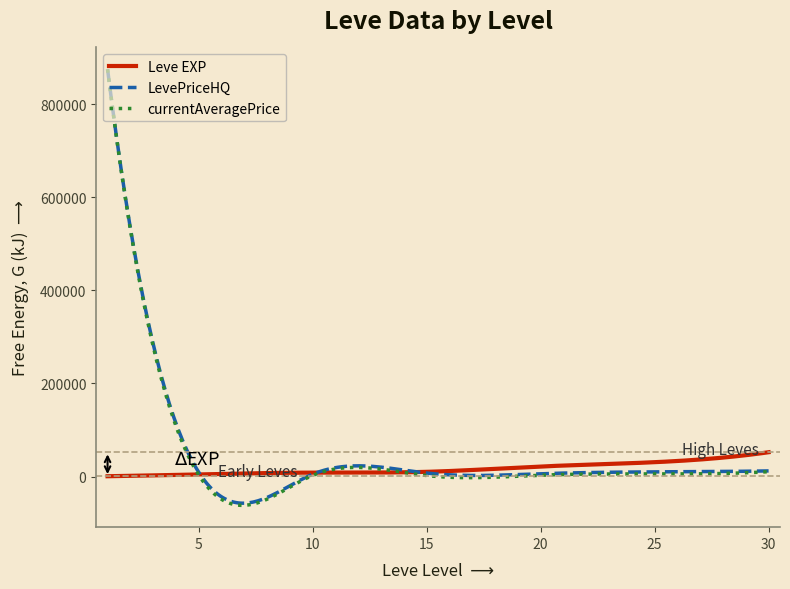

What is the minimum value shown in the chart?

-61927.7